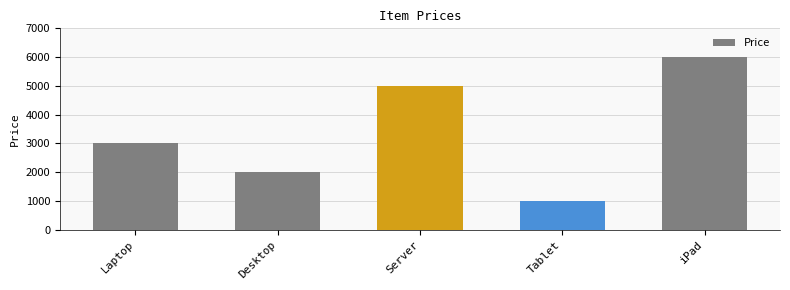

What is the sum of all values?

17000